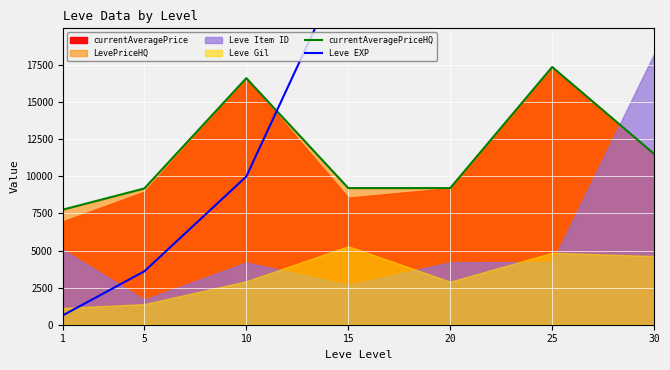

What is the greatest value displayed?

67730.0